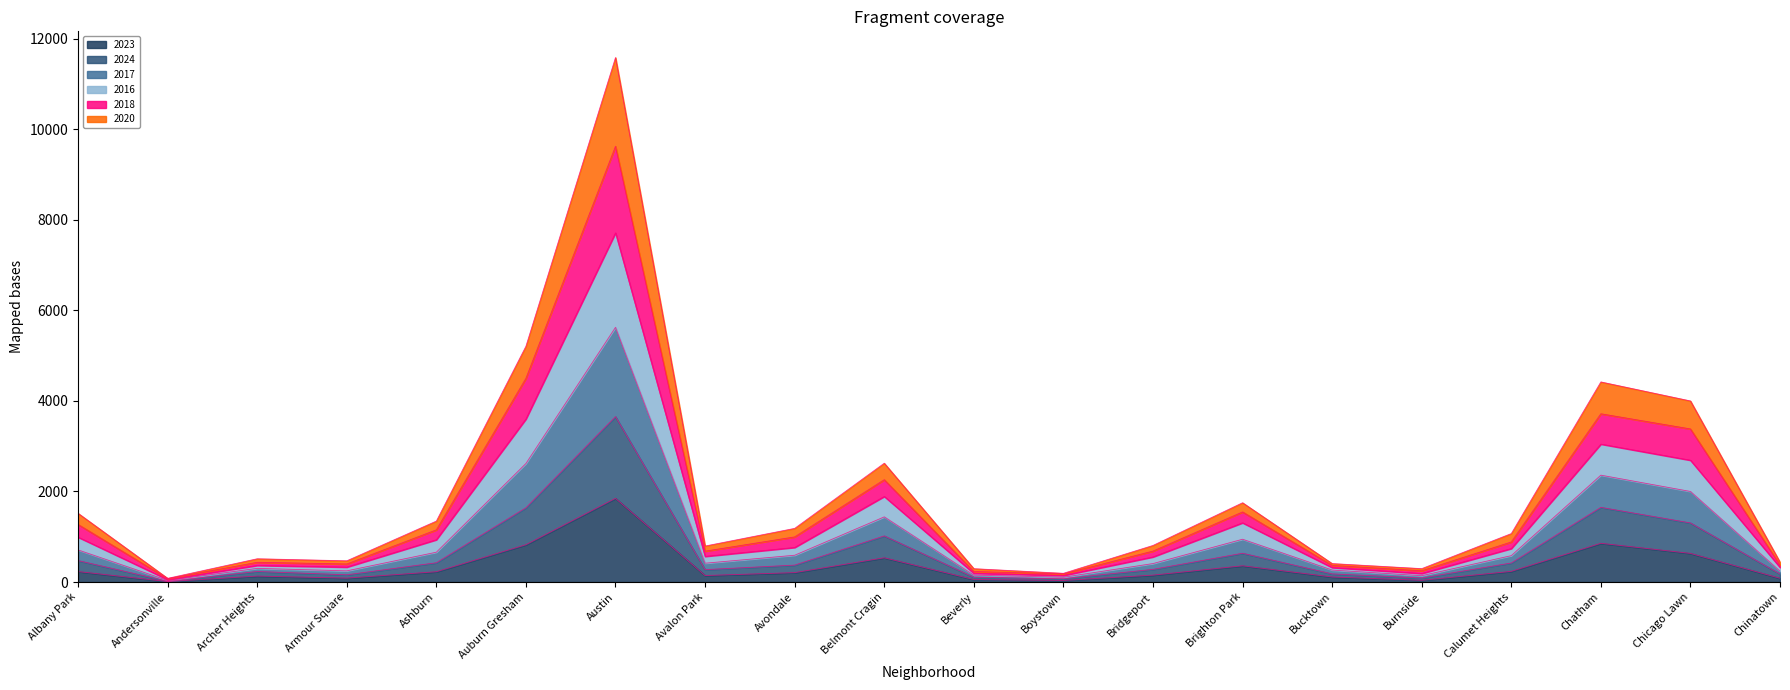

True or false: 2017 and 2020 cross at least once.

False